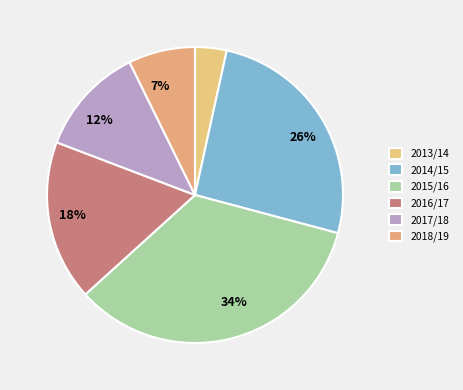

How many segments does this pie chart have?

6